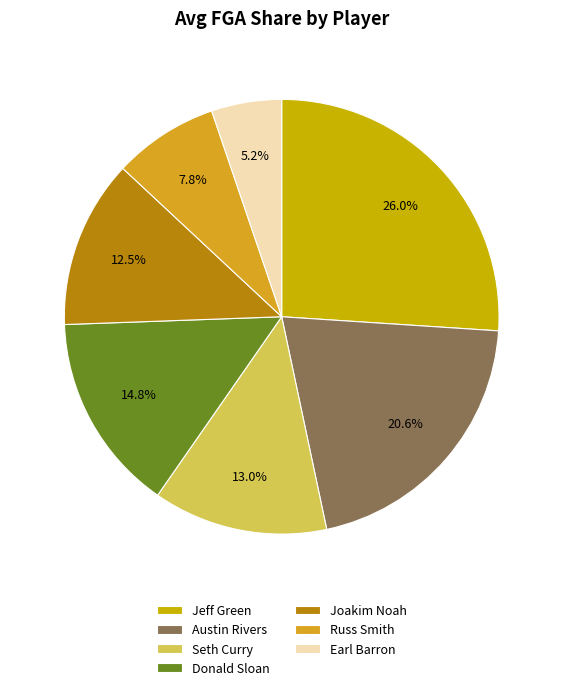

Which category has the smallest portion of the pie?

Earl Barron